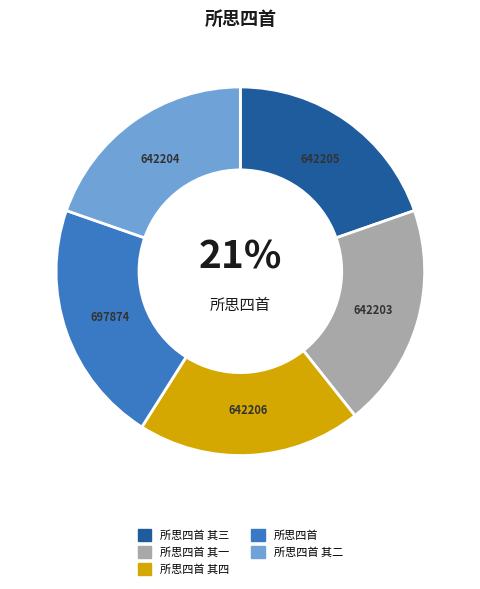

What percentage is the 所思四首 其三 slice, to the nearest percent?

20%